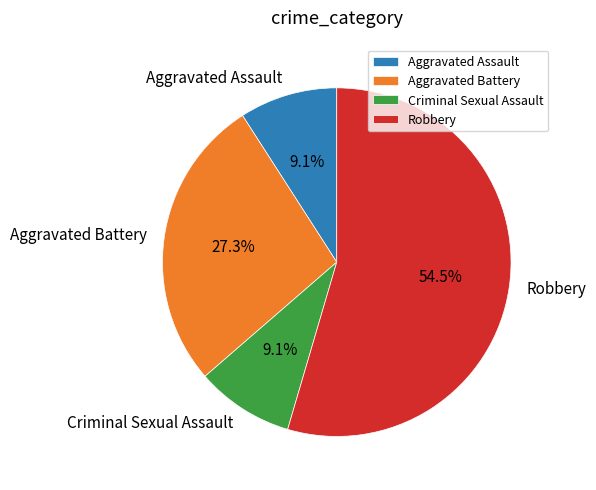

Does Criminal Sexual Assault account for over 50% of the chart?

No